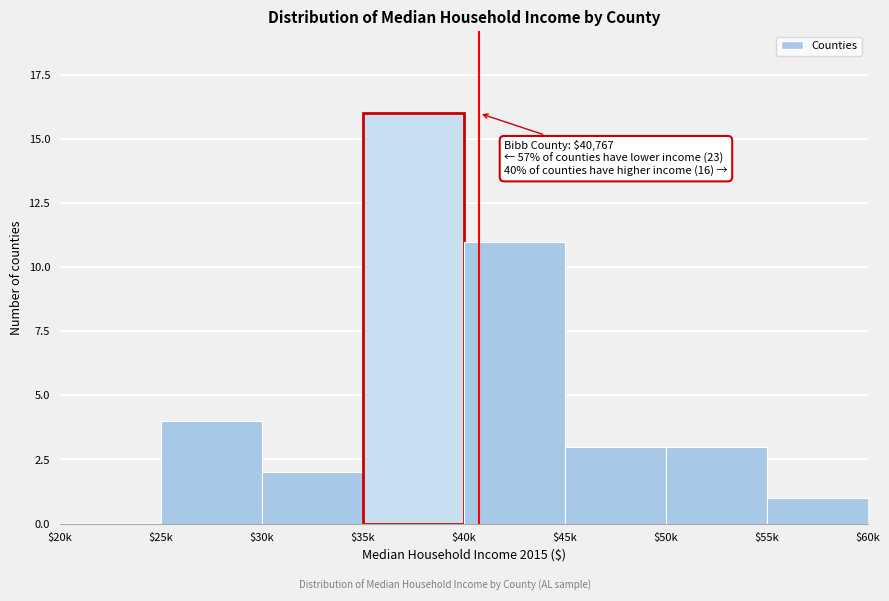

Is it true that the value at $25k is 7?

False